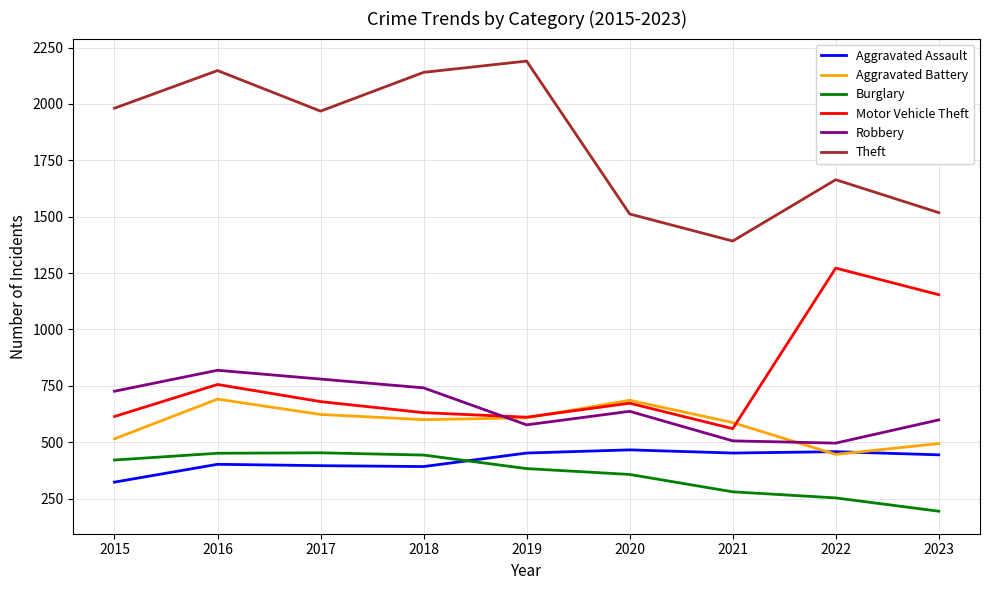

At which label does Burglary first exceed 383?

2015